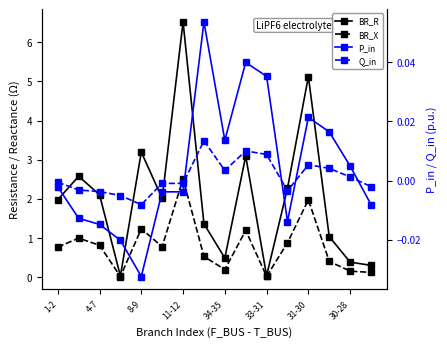

What is the difference between the maximum and minimum values in the BR_R series?

6.5